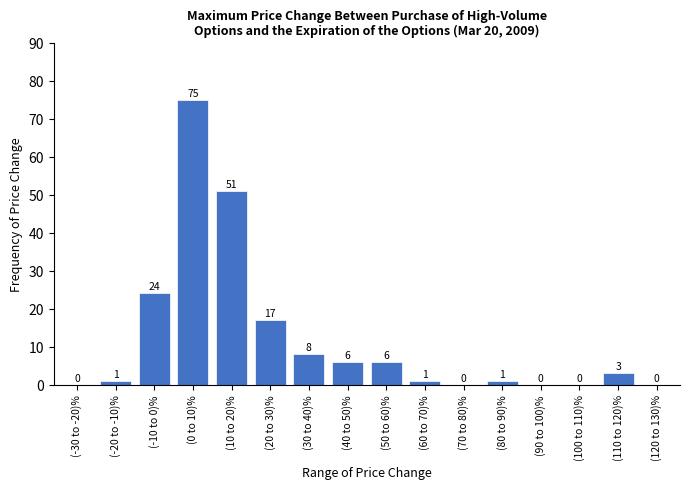

Reading right to left, list all the values displayed in this chart.

(120 to 130)%=0	(110 to 120)%=3	(100 to 110)%=0	(90 to 100)%=0	(80 to 90)%=1	(70 to 80)%=0	(60 to 70)%=1	(50 to 60)%=6	(40 to 50)%=6	(30 to 40)%=8	(20 to 30)%=17	(10 to 20)%=51	(0 to 10)%=75	(-10 to 0)%=24	(-20 to -10)%=1	(-30 to -20)%=0